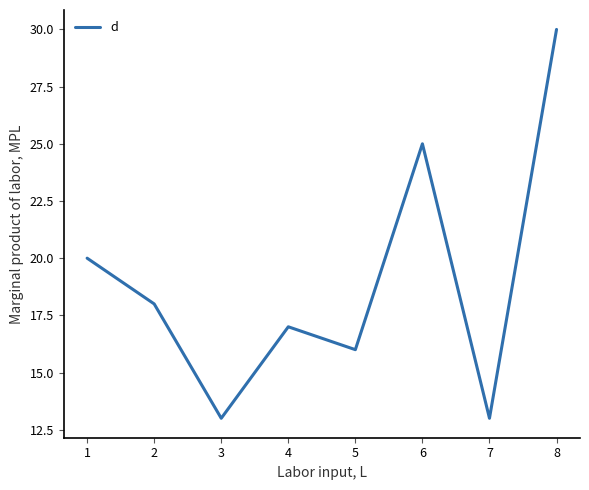

Where is the data nearest to the value 21?

1